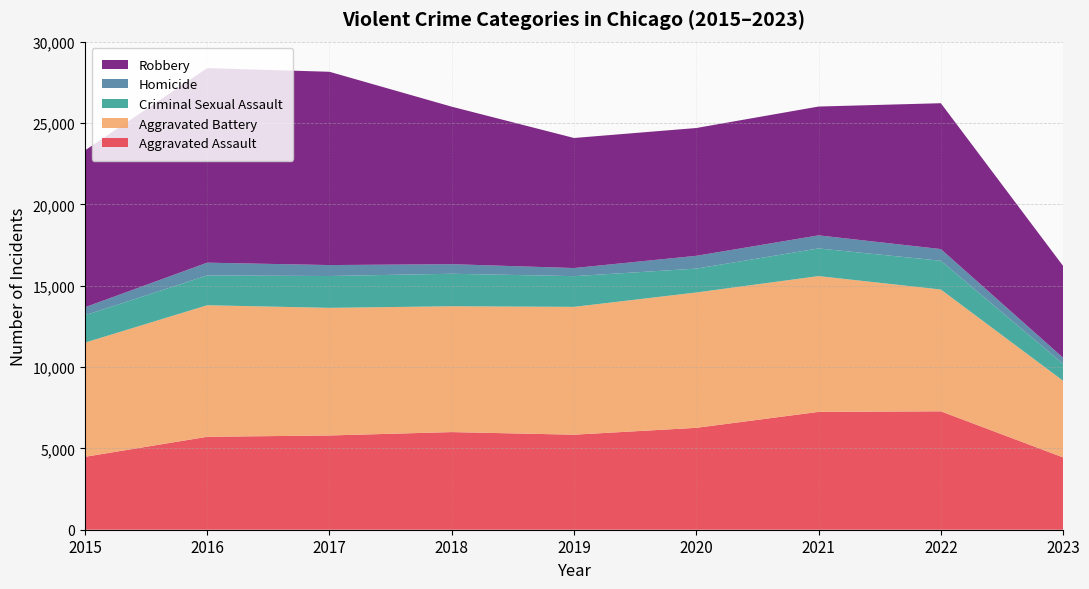

Reading right to left, extract all data points from this chart.

Aggravated Assault: 4444	7278	7243	6263	5841	6001	5793	5712	4480
Aggravated Battery: 4710	7486	8346	8319	7857	7734	7845	8085	7018
Criminal Sexual Assault: 1041	1768	1700	1467	1888	1998	1957	1831	1680
Homicide: 374	718	804	787	498	589	672	786	496
Robbery: 5641	8965	7918	7855	7994	9680	11880	11960	9638